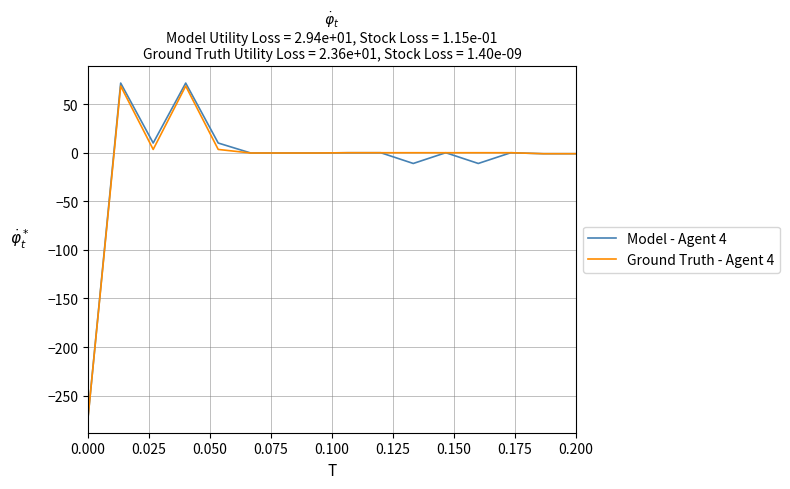

What is the lowest value of the Ground Truth - Agent 4 series?

-271.0